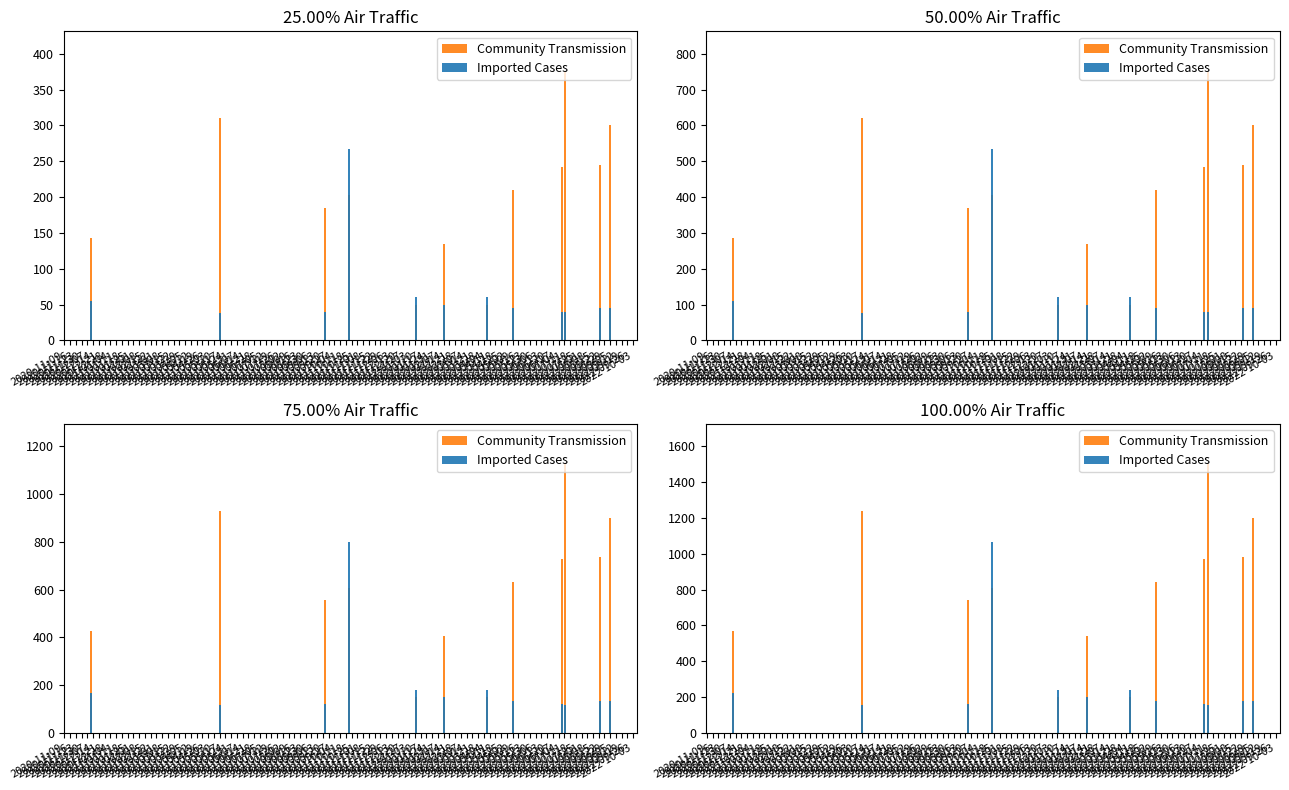

Which series has the widest spread of values?

Community Transmission